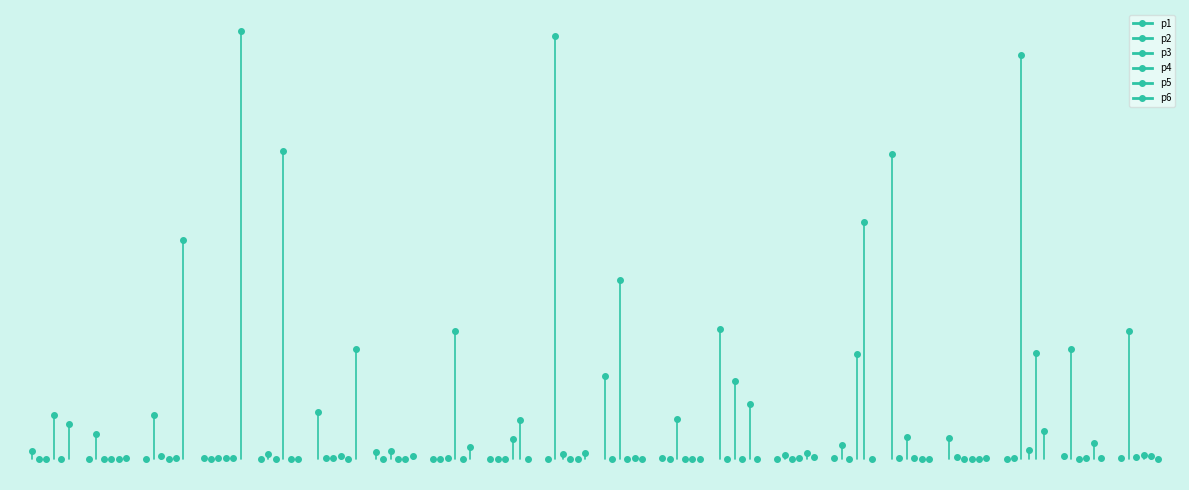

What are all the series names shown in the legend?

p1, p2, p3, p4, p5, p6